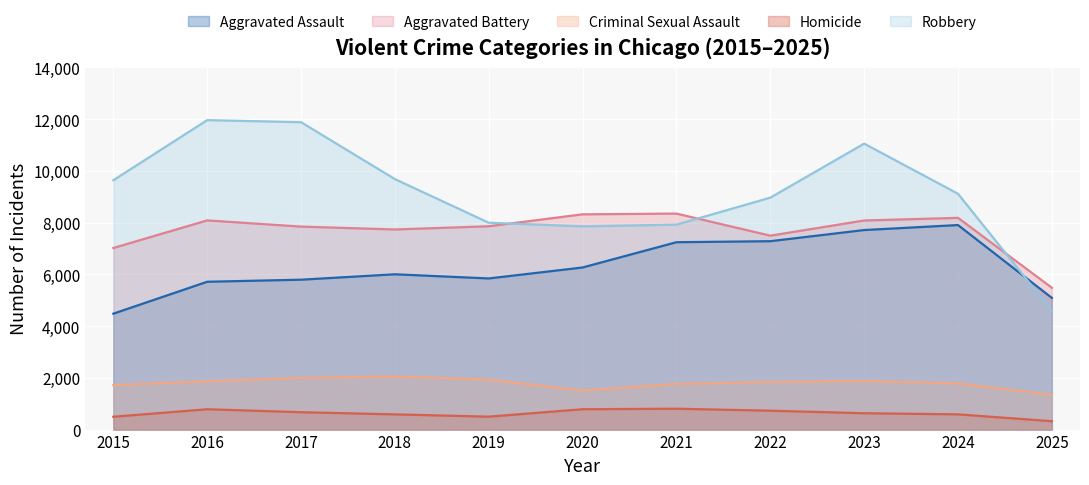

Reading right to left, extract all data points from this chart.

Aggravated Assault: 5090	7905	7712	7281	7242	6265	5841	6002	5793	5713	4480
Aggravated Battery: 5482	8183	8081	7495	8348	8320	7858	7734	7845	8085	7018
Criminal Sexual Assault: 1341	1787	1877	1845	1764	1508	1932	2057	1998	1871	1718
Homicide: 324	589	632	730	806	787	499	588	672	786	496
Robbery: 4585	9115	11052	8964	7920	7855	7995	9681	11881	11960	9638